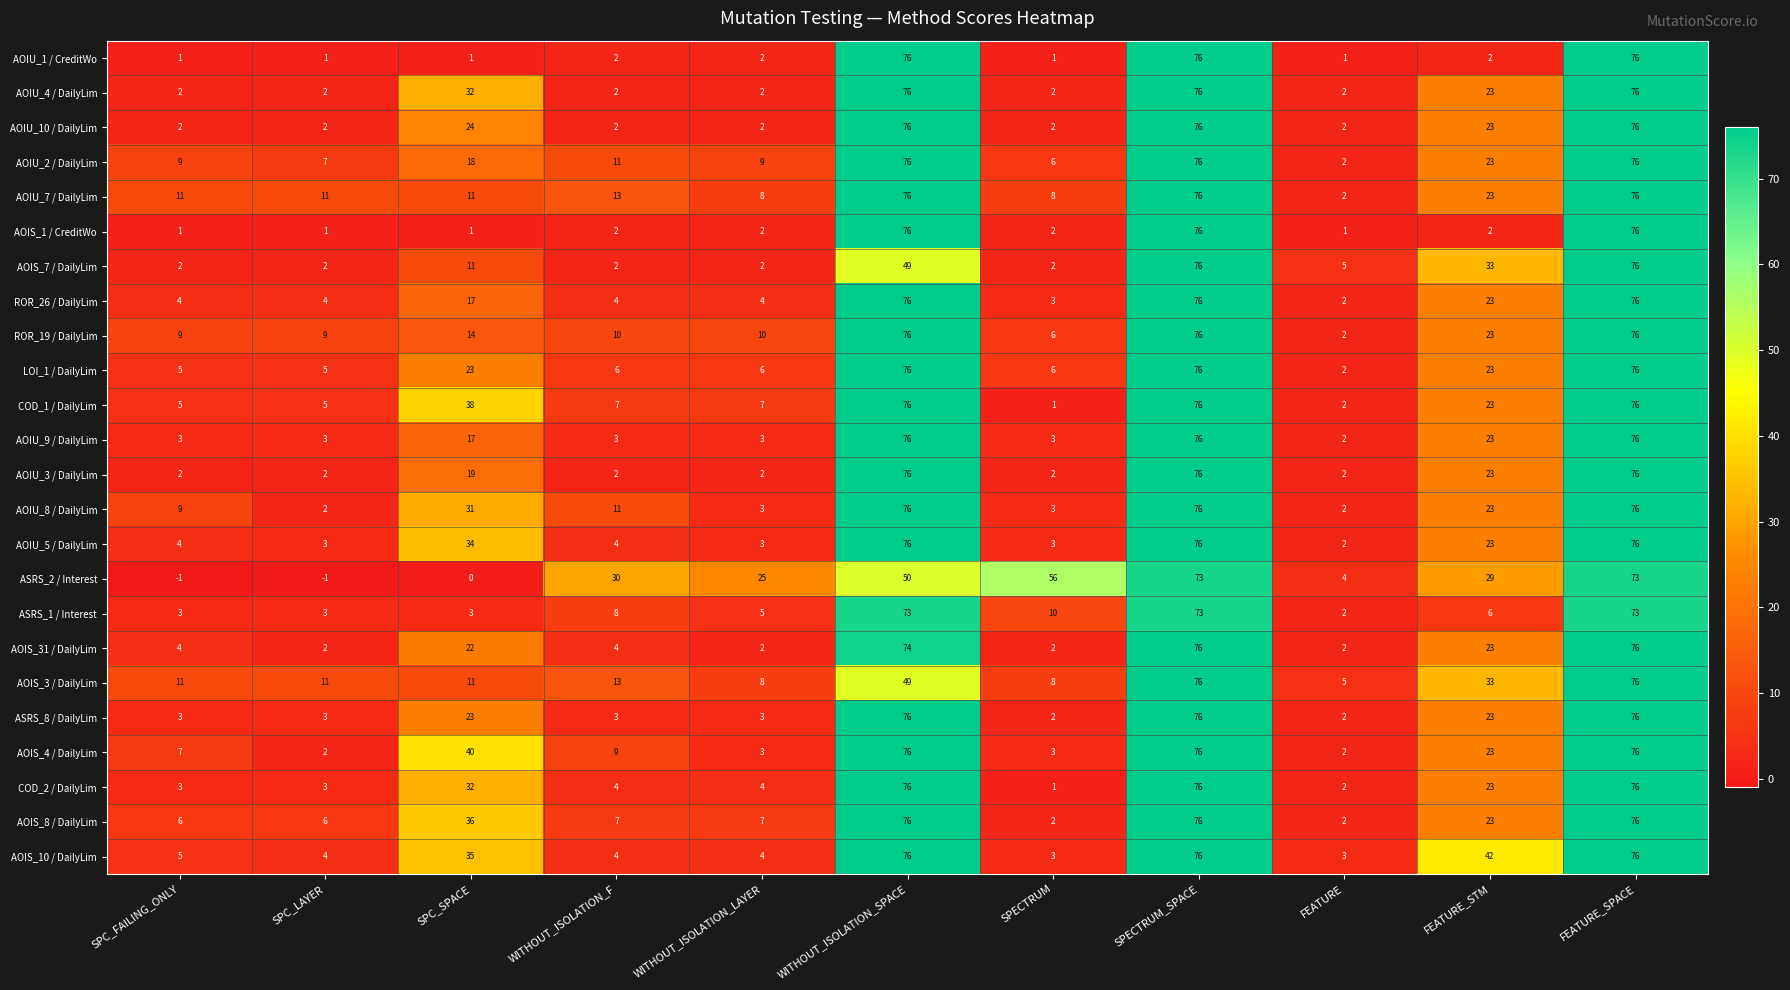

How many data points in ASRS_1 / Interest are less than 6?

5